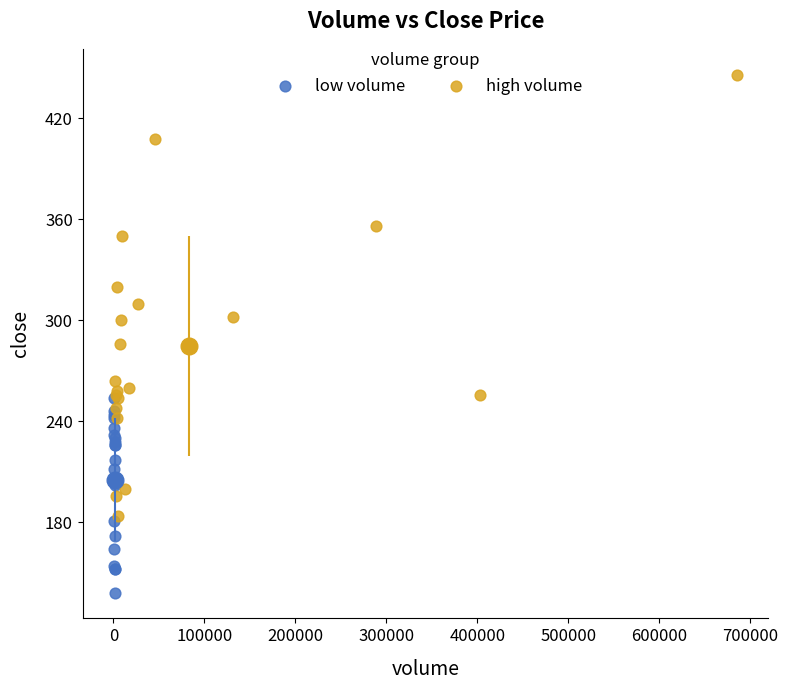

Which series has the widest spread of Y values?

high volume